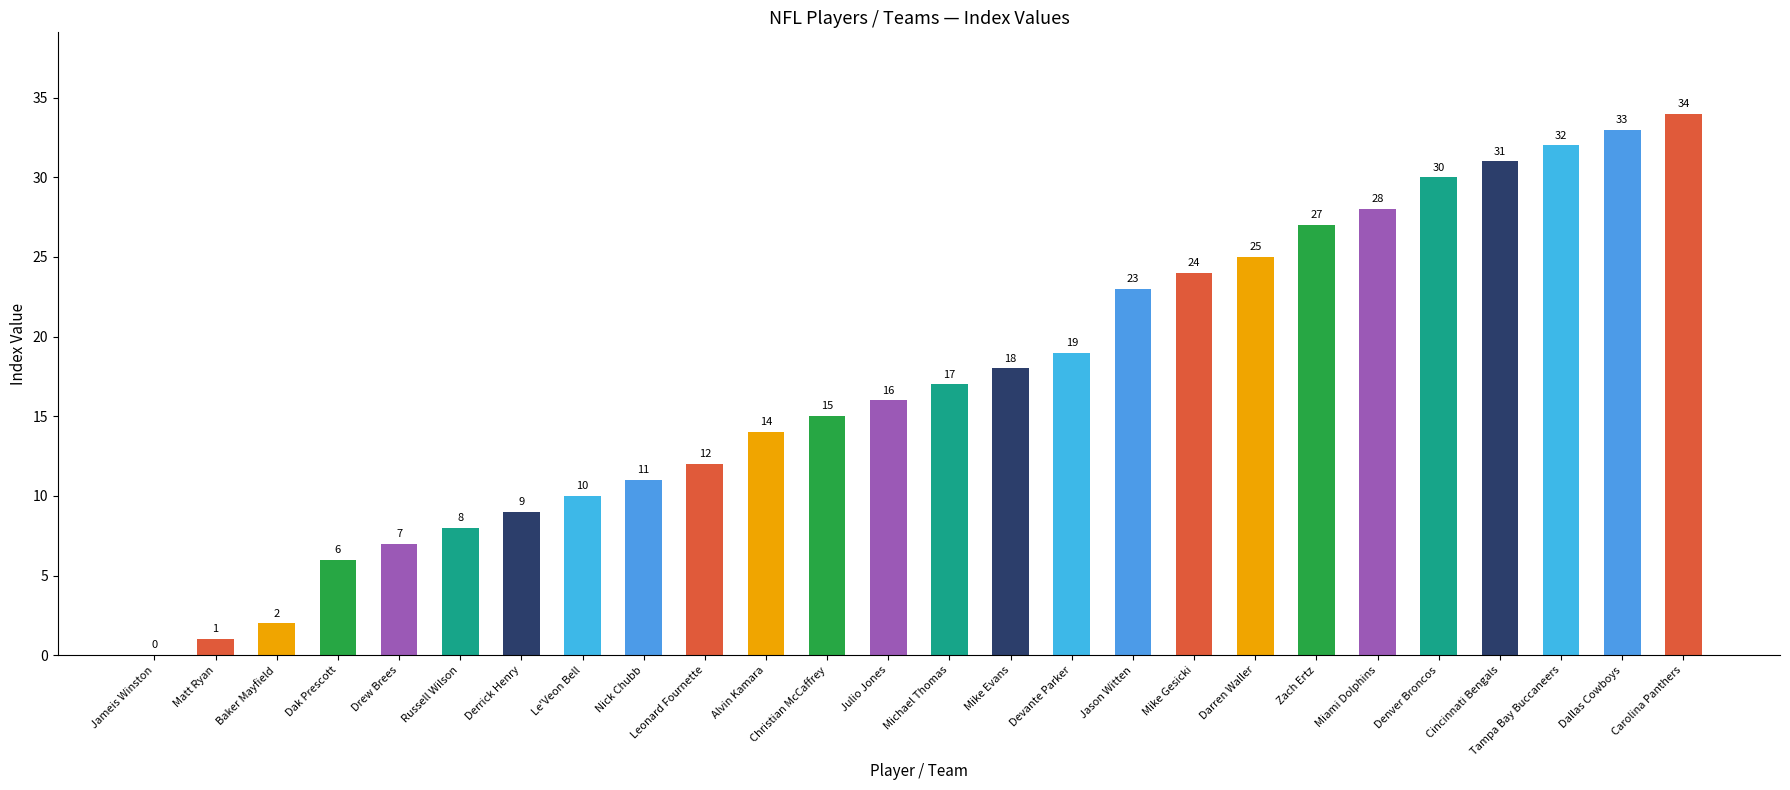

True or false: the data shows 34 at Carolina Panthers.

True